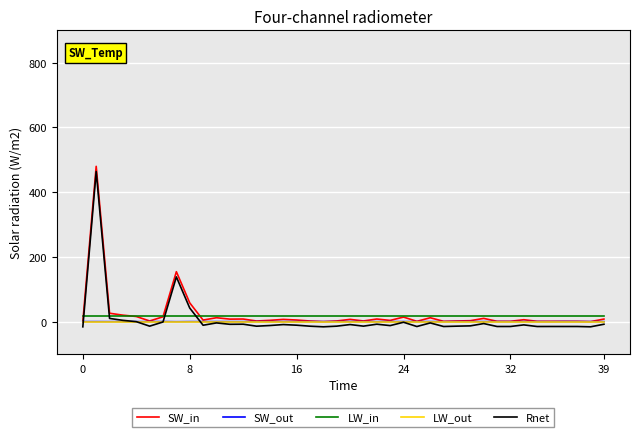

What is the greatest value displayed?

479.8